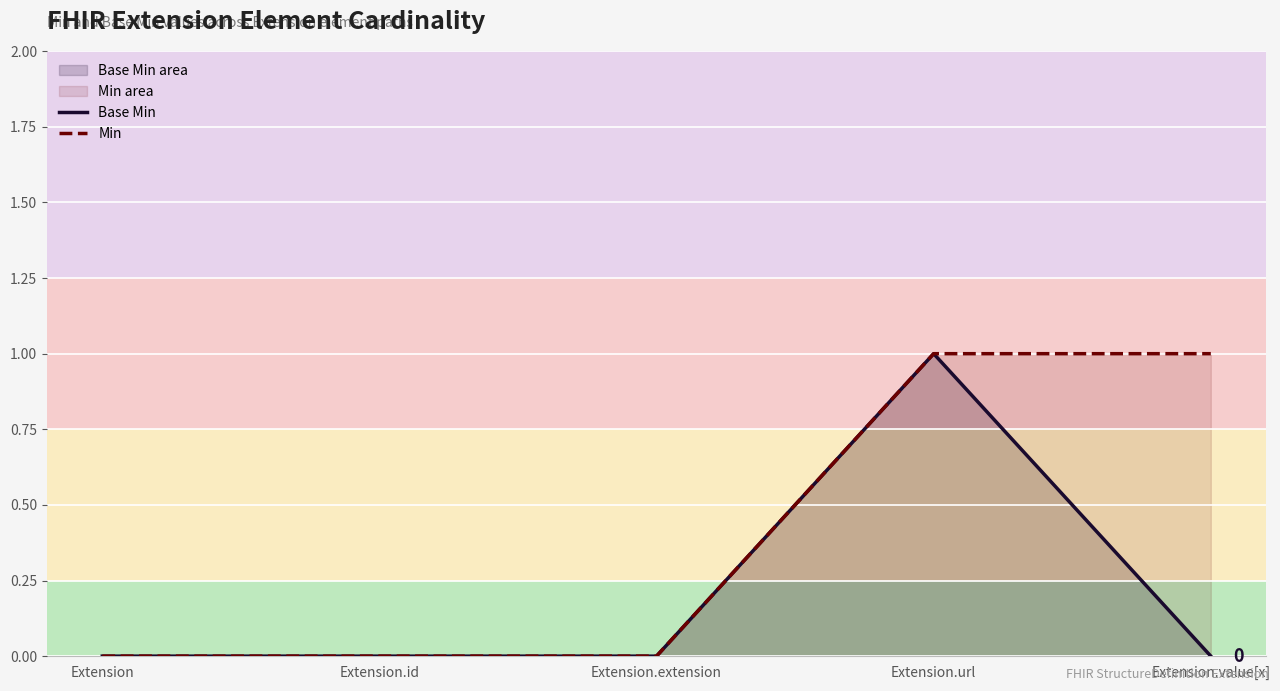

The value of Base Min area at Extension is 0. True or false?

True